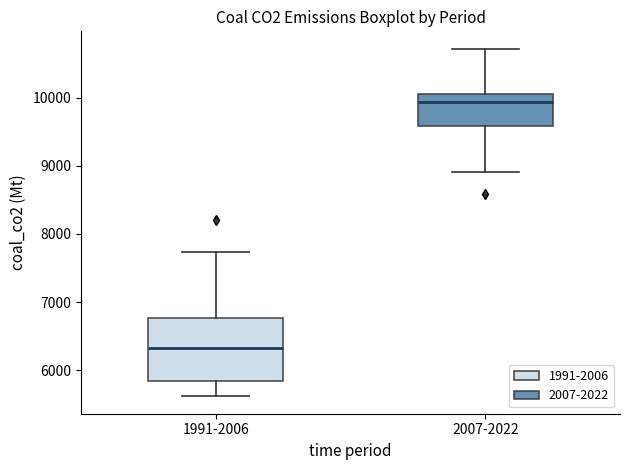

Which box has the lowest median line?

1991-2006